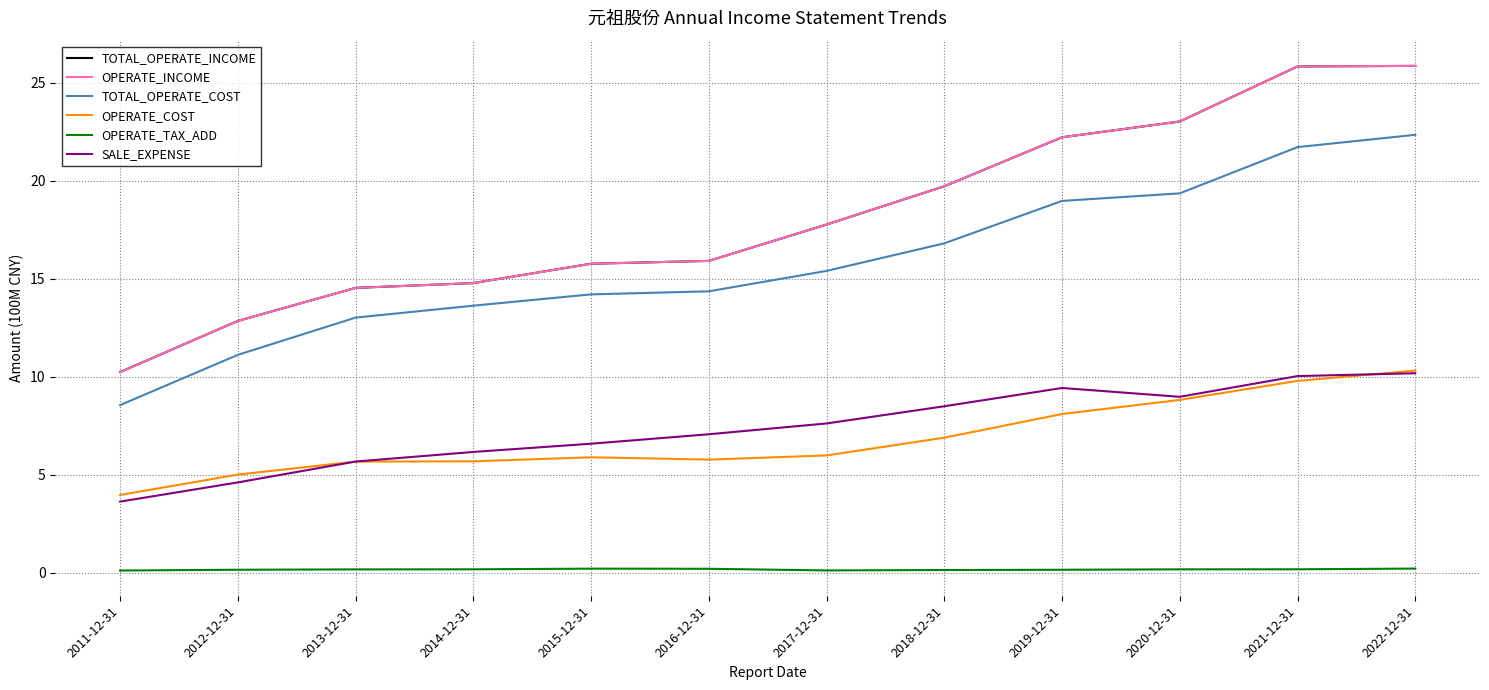

Between 2015-12-31 and 2022-12-31, which series saw the biggest shift?

TOTAL_OPERATE_INCOME